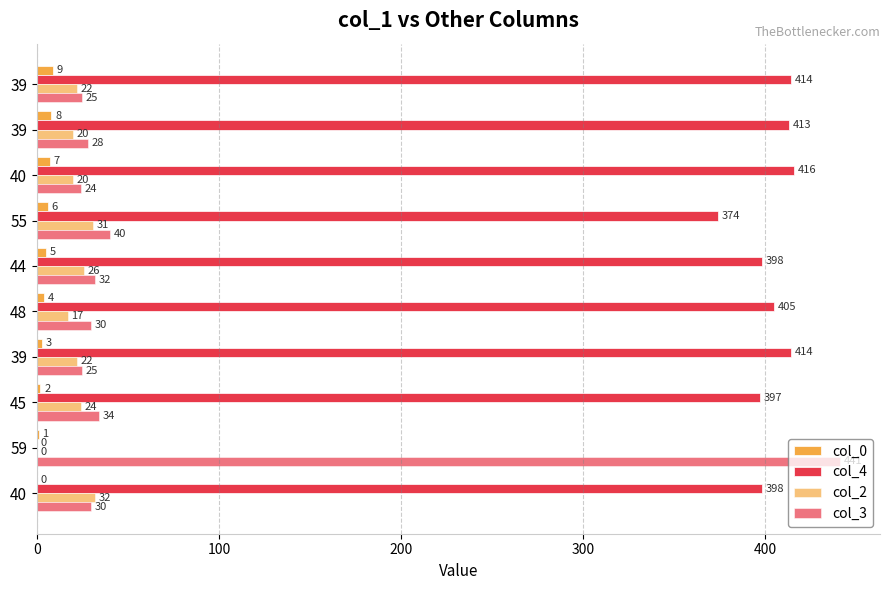

How many data points does each series have?

10